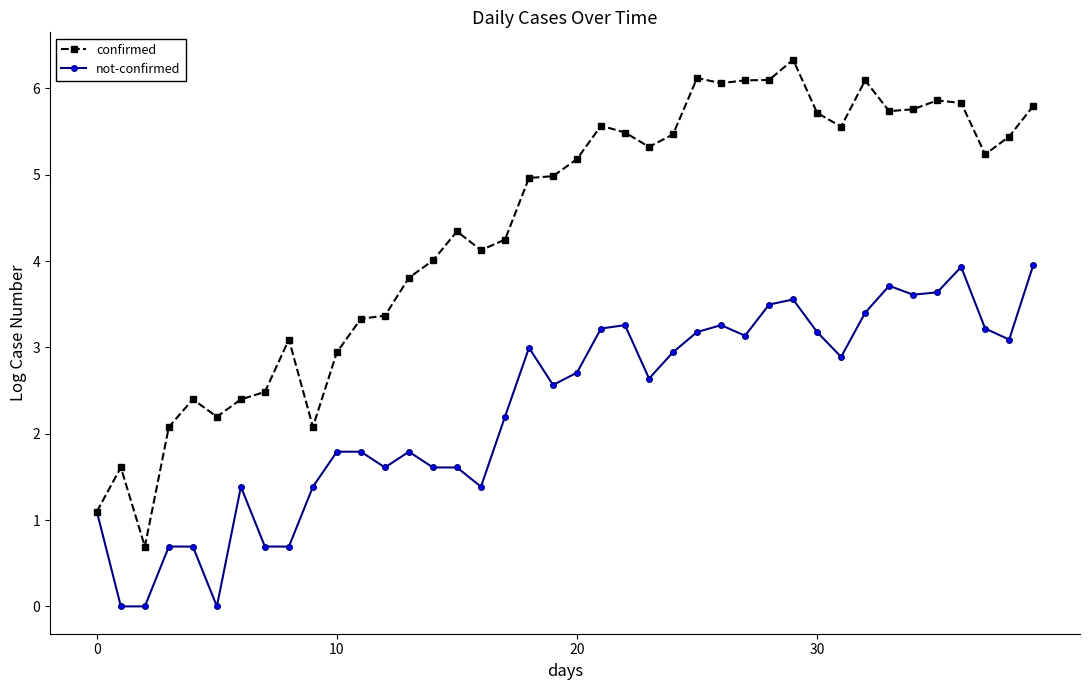

What are all the series names shown in the legend?

confirmed, not-confirmed